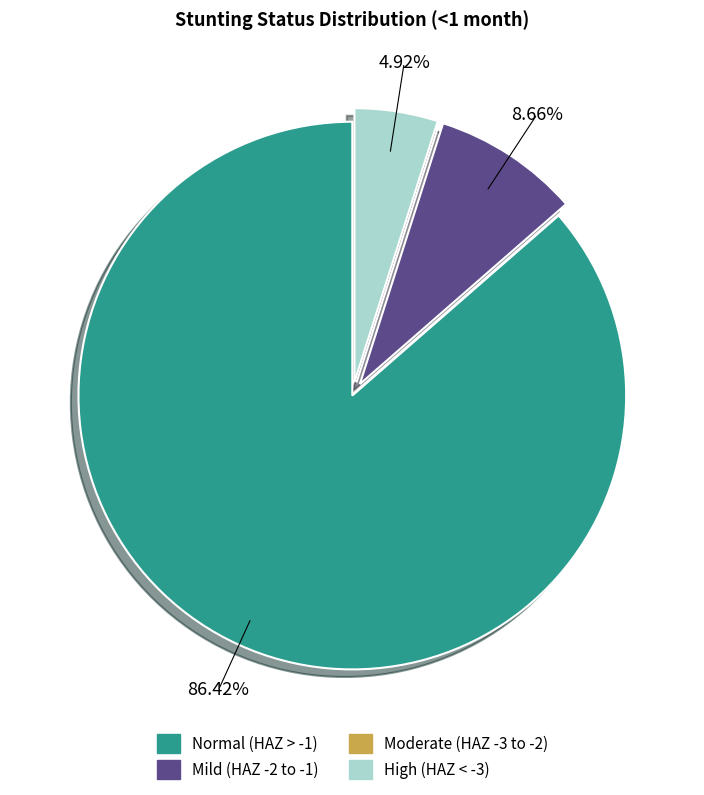

Does any single category account for the majority?

Yes